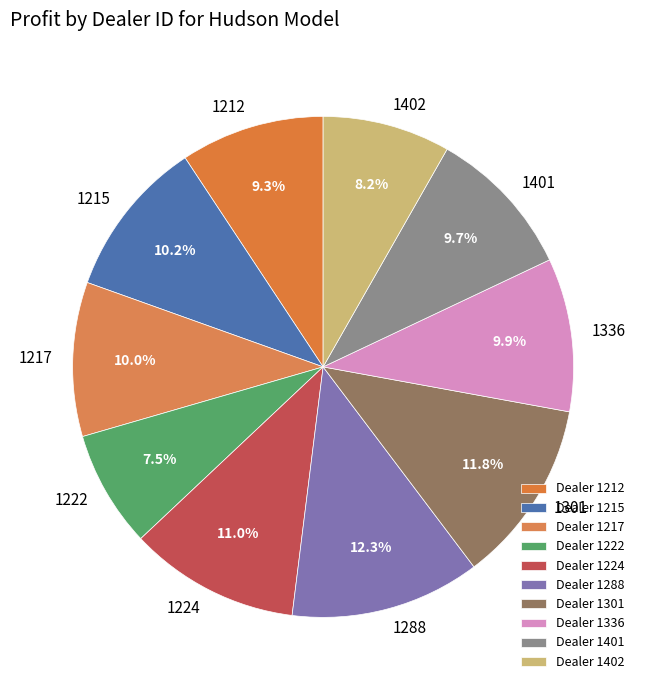

Is it true that 1222 is 3% of the pie?

False